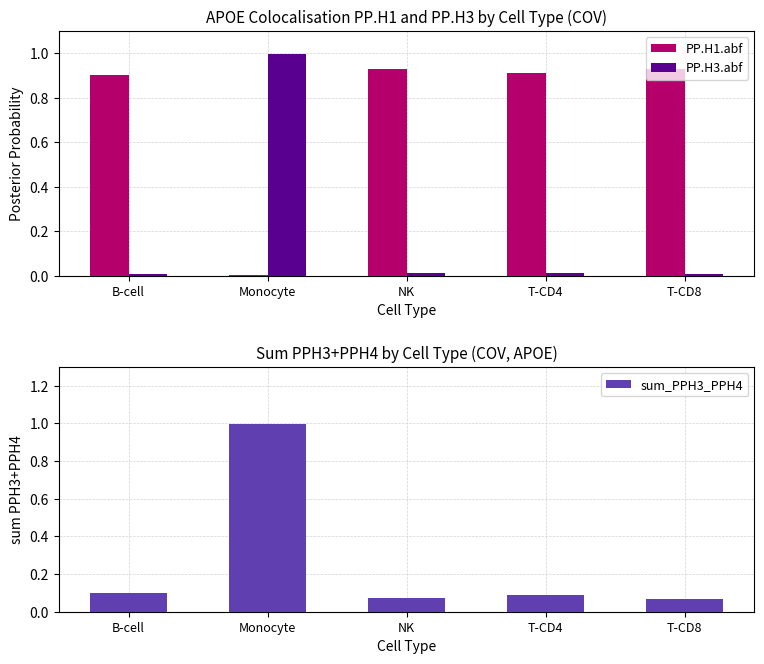

What is the greatest value displayed?

1.0